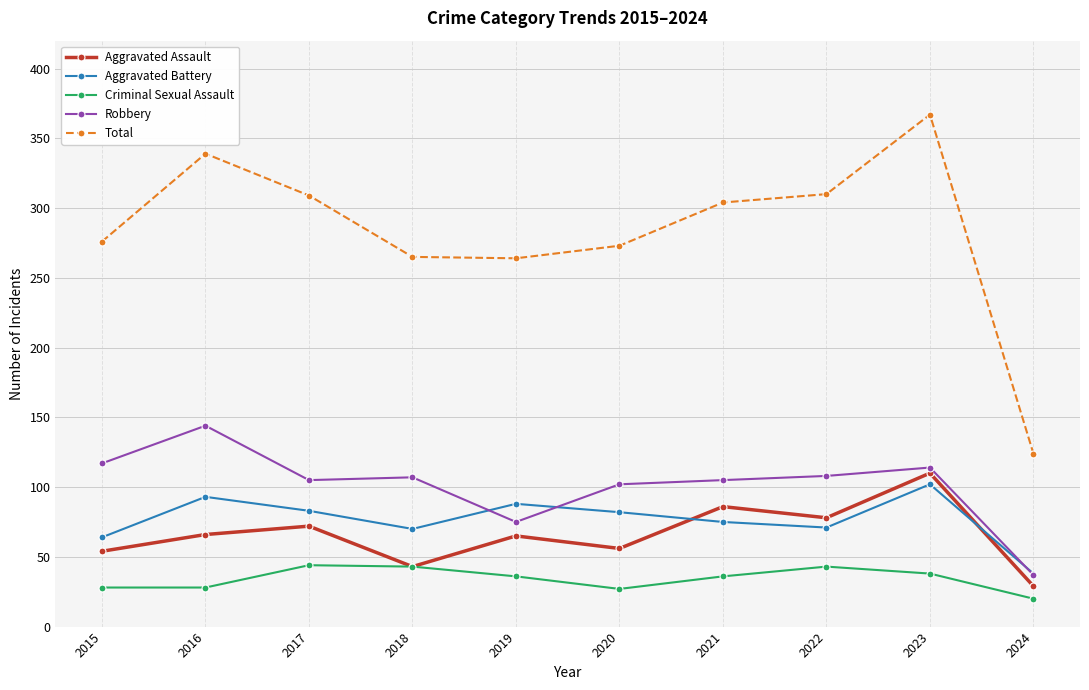

How many categories are shown in the chart?

10